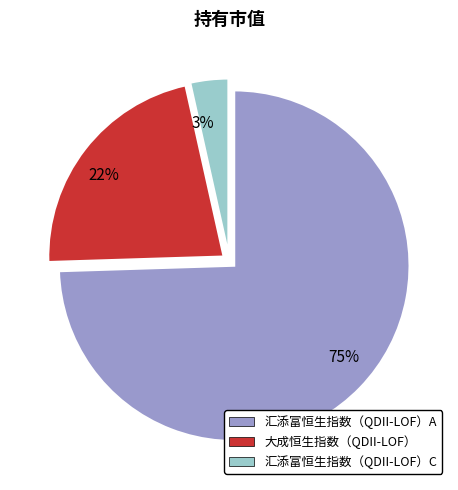

Do 大成恒生指数（QDII-LOF） and 汇添富恒生指数（QDII-LOF）A together represent more than half of the pie?

Yes